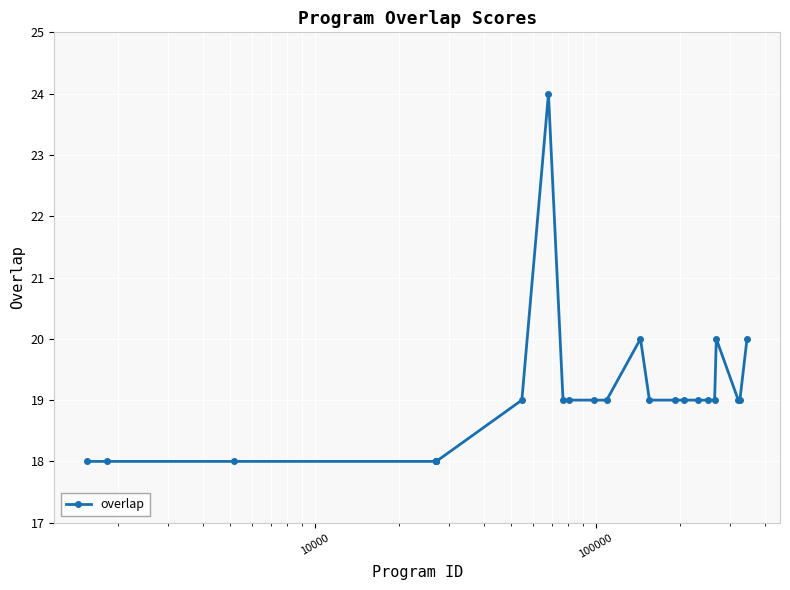

How many data points does each series have?

25